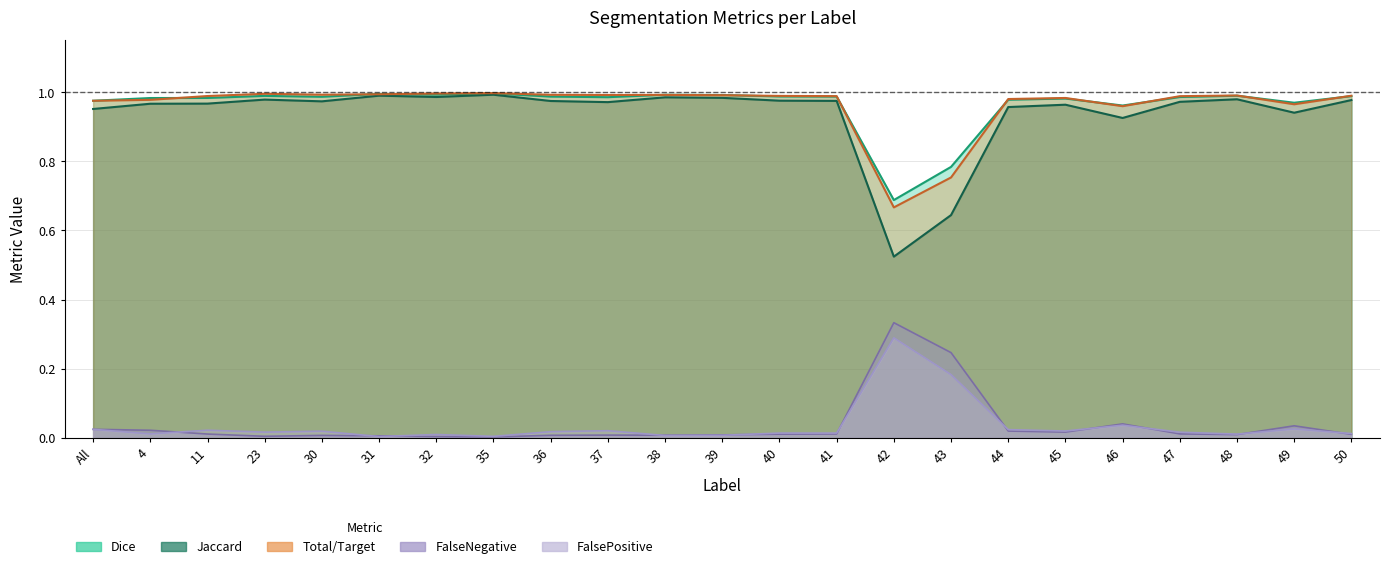

What are all the series names shown in the legend?

Jaccard, Dice, Total/Target, FalseNegative, FalsePositive